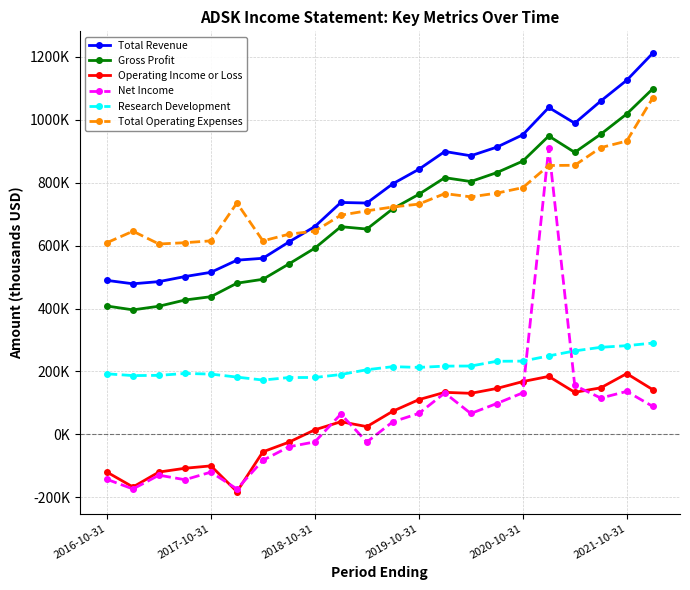

How many interior local peaks does the Operating Income or Loss series have?

5